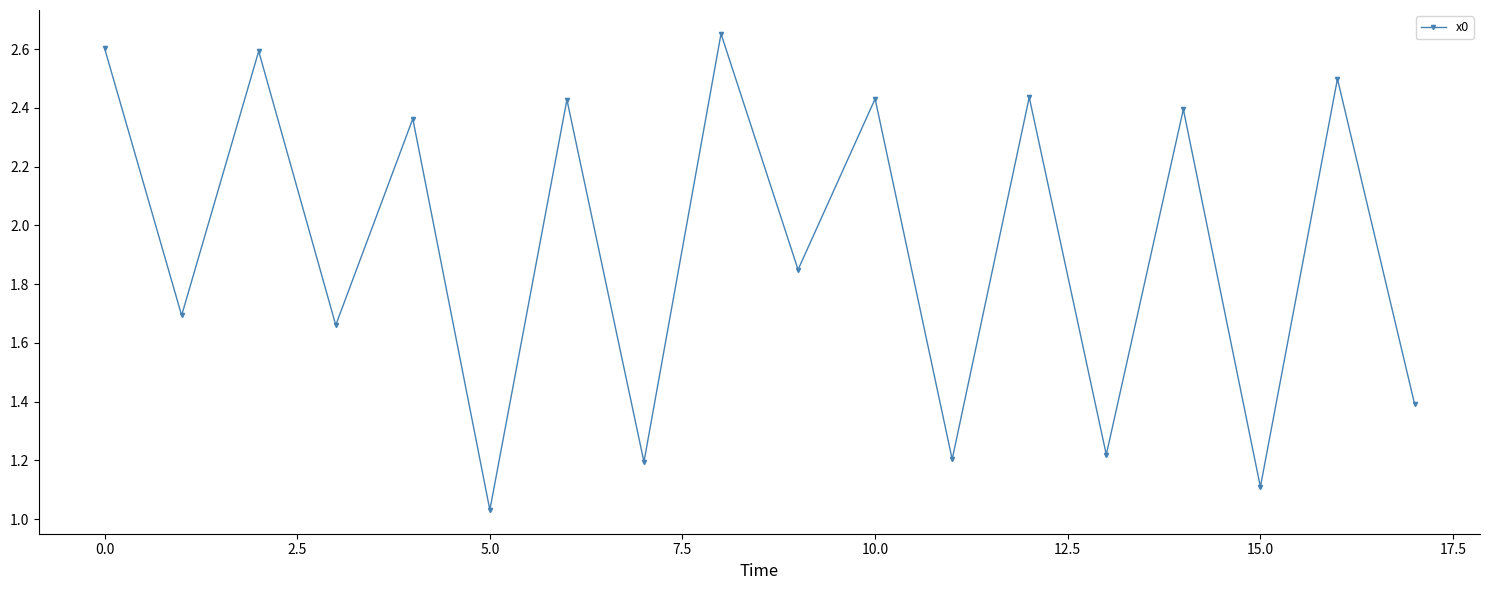

What is the difference between the maximum and minimum values?

1.6